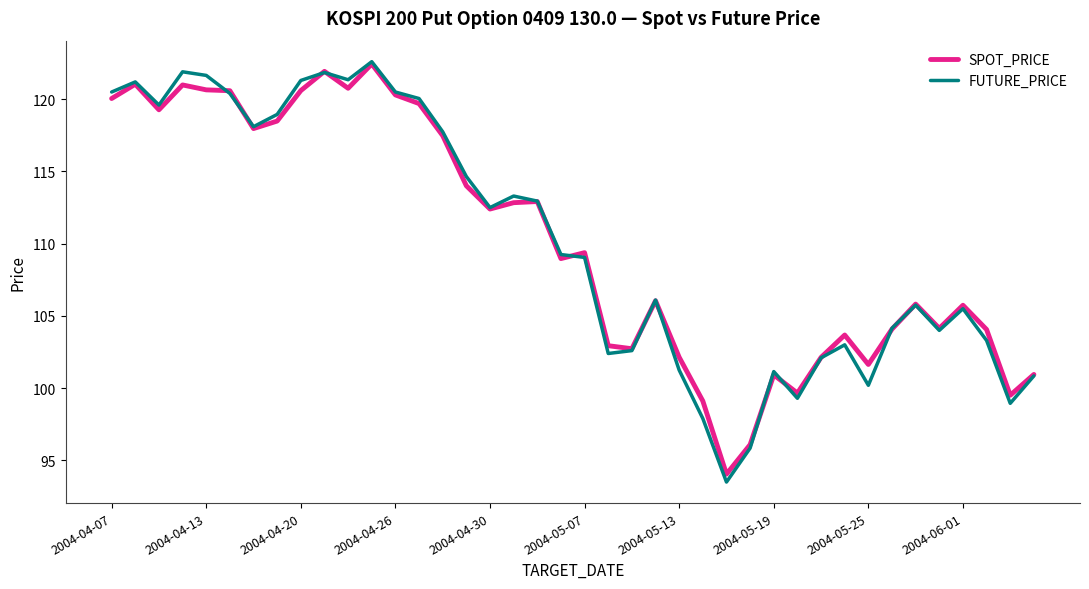

Which series has the widest spread of values?

FUTURE_PRICE